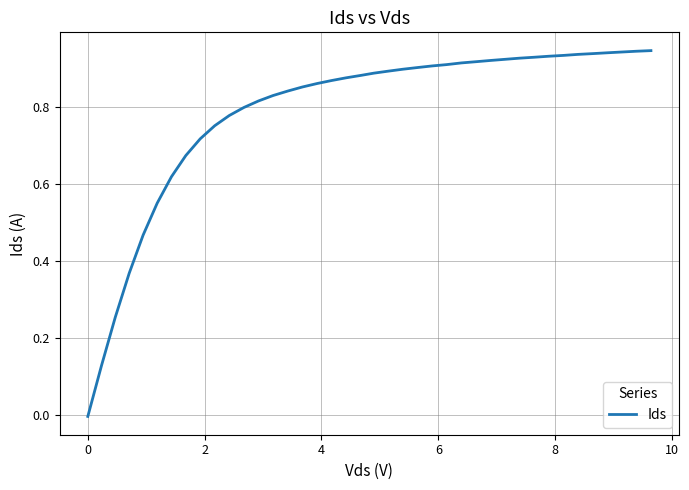

What is the difference between the maximum and minimum values?

1.0